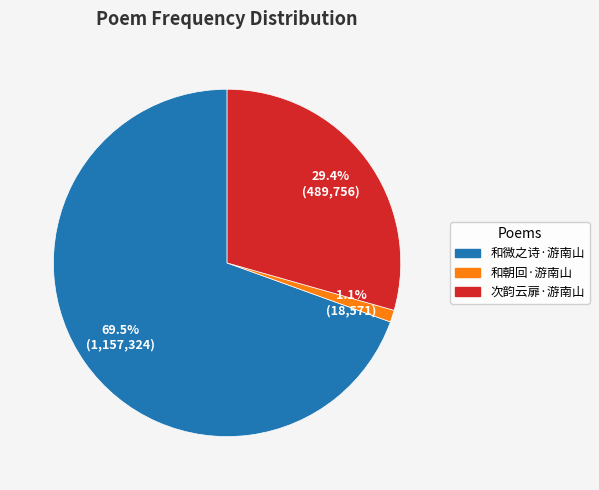

What is the ratio of the value at 和微之诗·游南山 to the value at 次韵云扉·游南山?

2.4